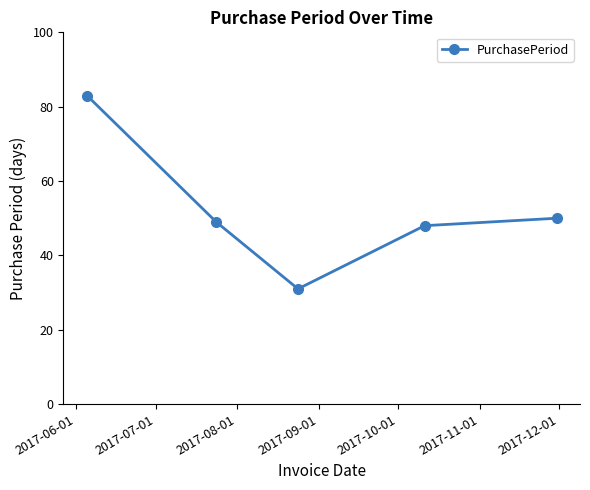

What is the sum of all values?

261